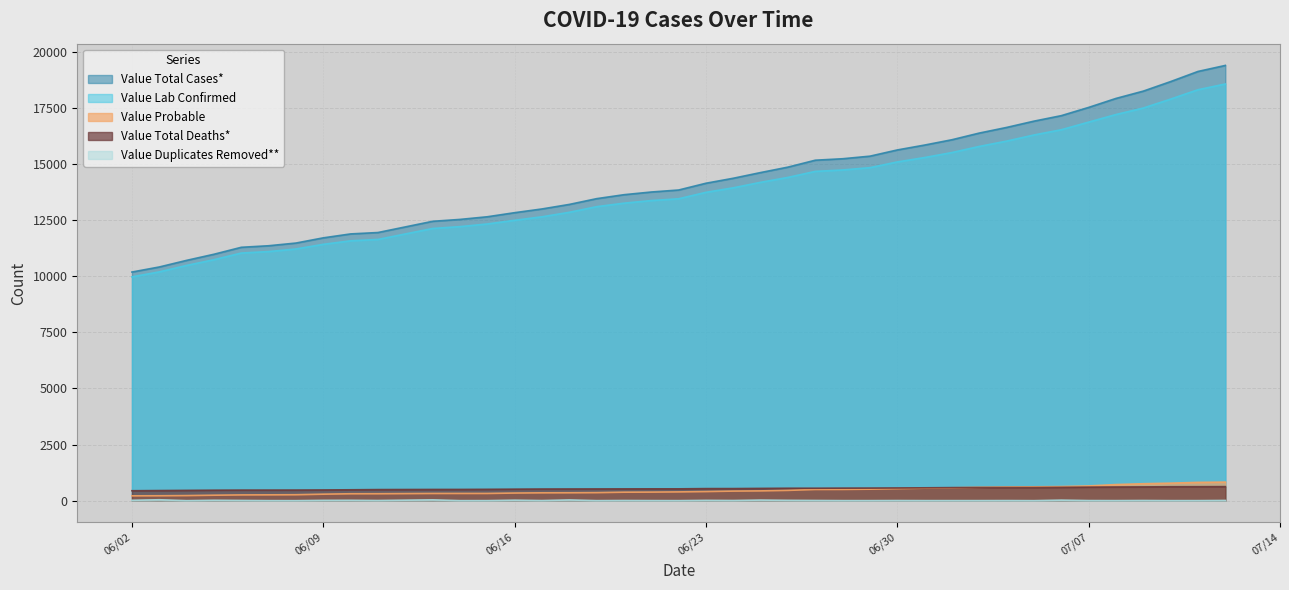

Which series has the largest total across all categories?

Value Total Cases*